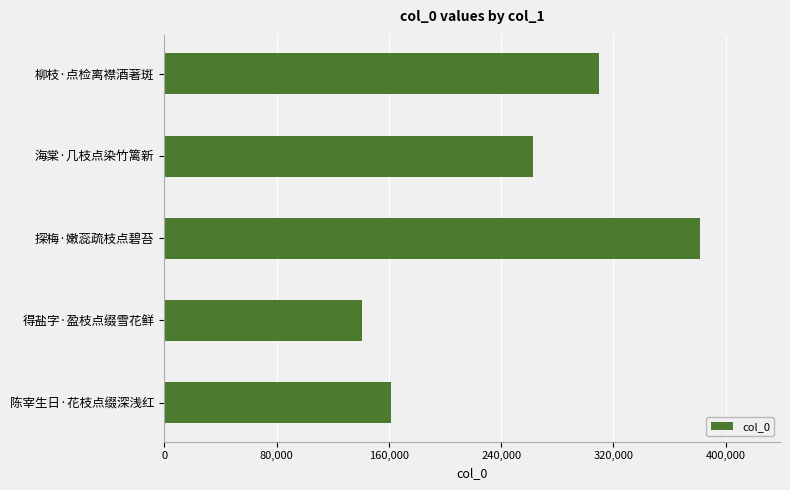

What is the difference between the maximum and minimum values?

240694